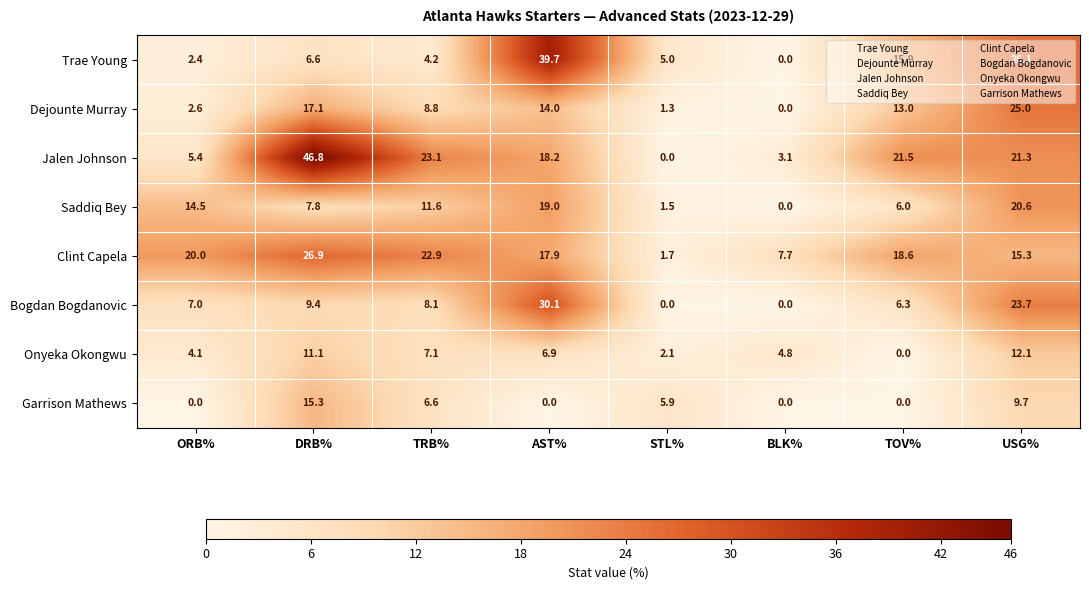

At which category does the chart reach its peak across all series?

DRB%